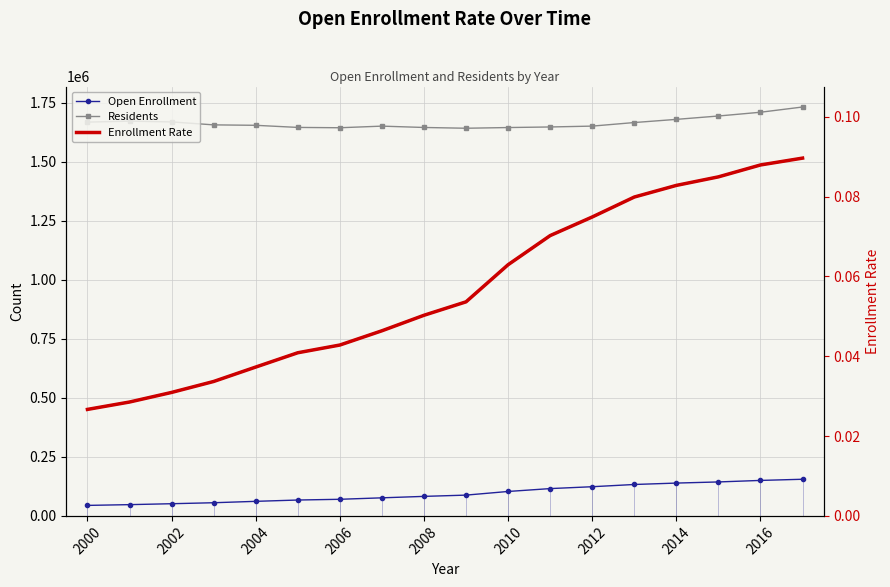

What is the value of the Open Enrollment point at the 18th from the left?

155211.0